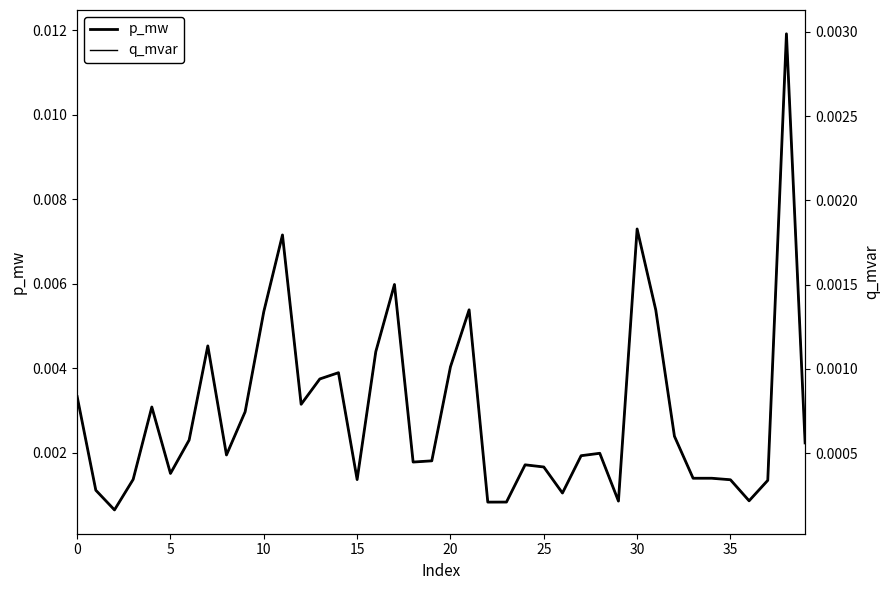

The p_mw series shows 0.0 at 34. True or false?

True